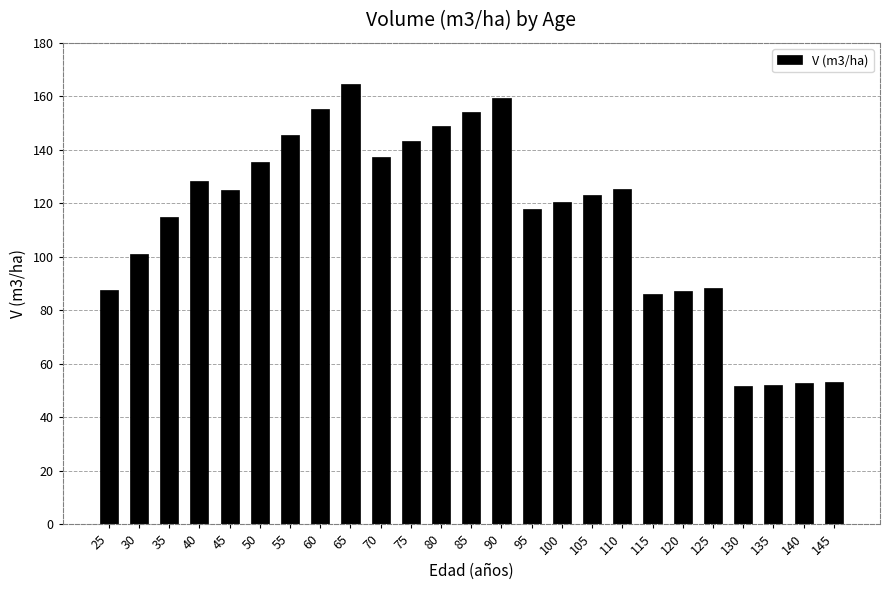

What is the difference between the second highest and minimum values?

107.9